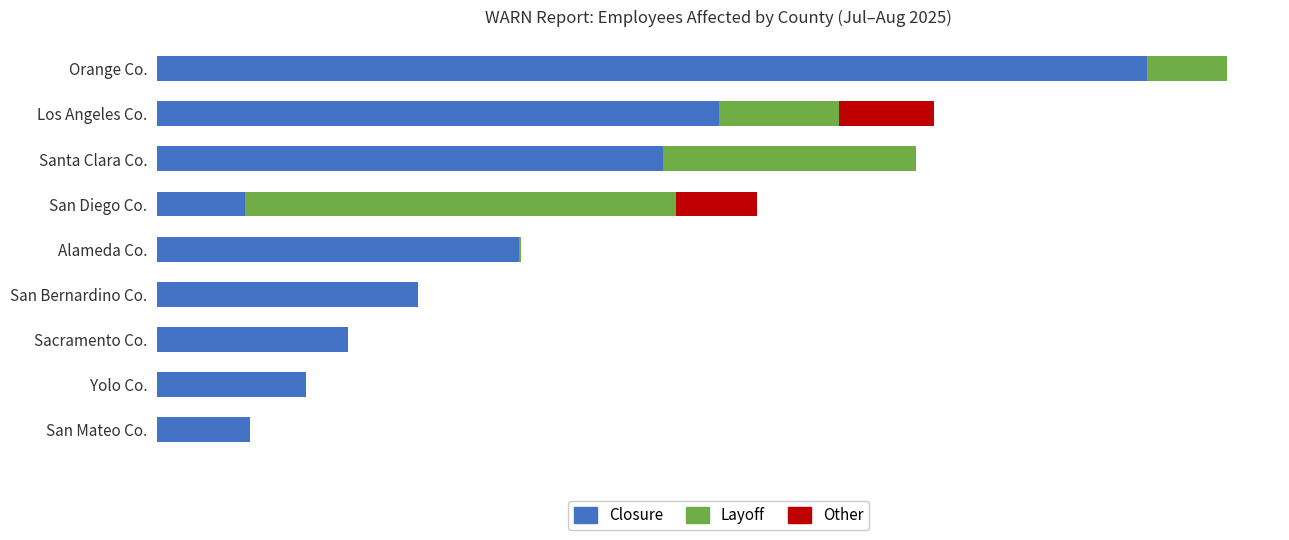

Reading left to right, transcribe all the data shown in this chart.

Closure: 85	136	174	238	330	80	462	513	903
Layoff: 0	0	0	0	2	394	231	109	73
Other: 0	0	0	0	0	74	0	87	0